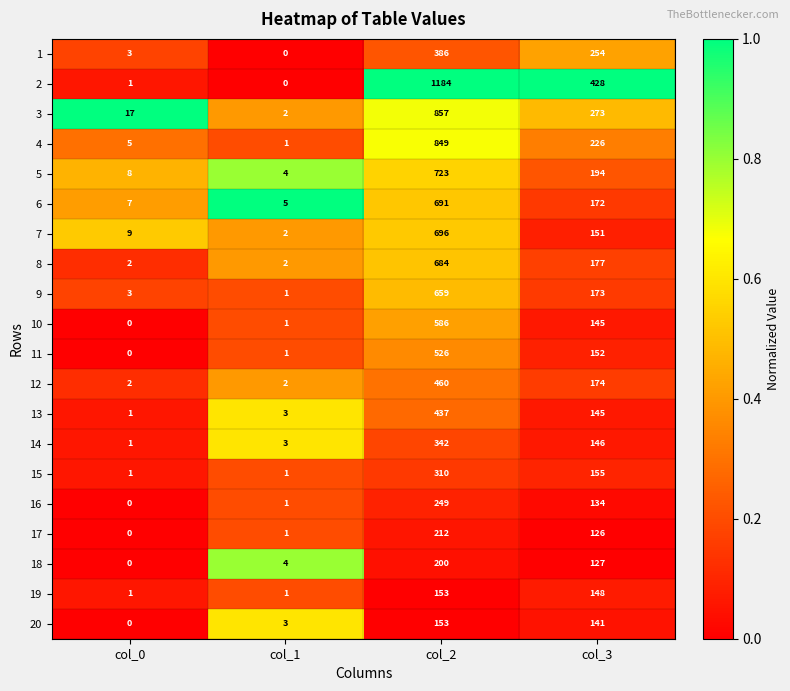

Is it true that 19 equals 1 at col_0?

True